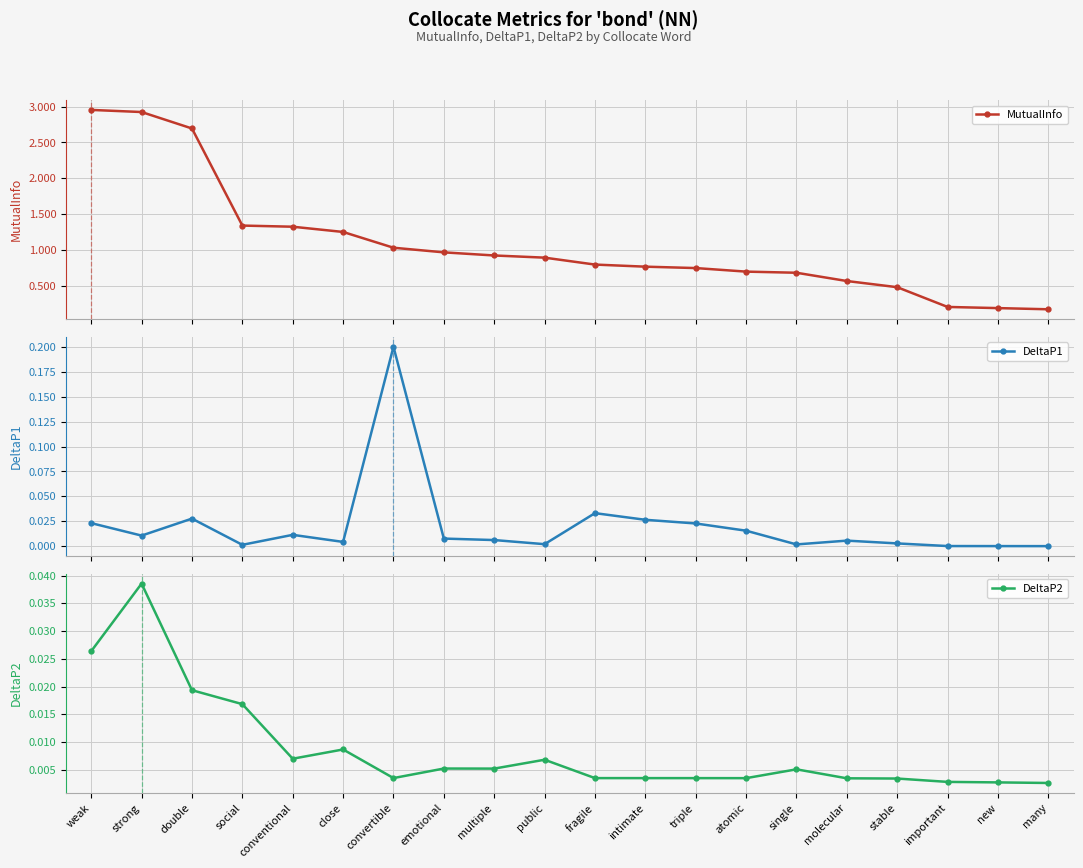

Does the chart display data point markers on the line(s)?

Yes